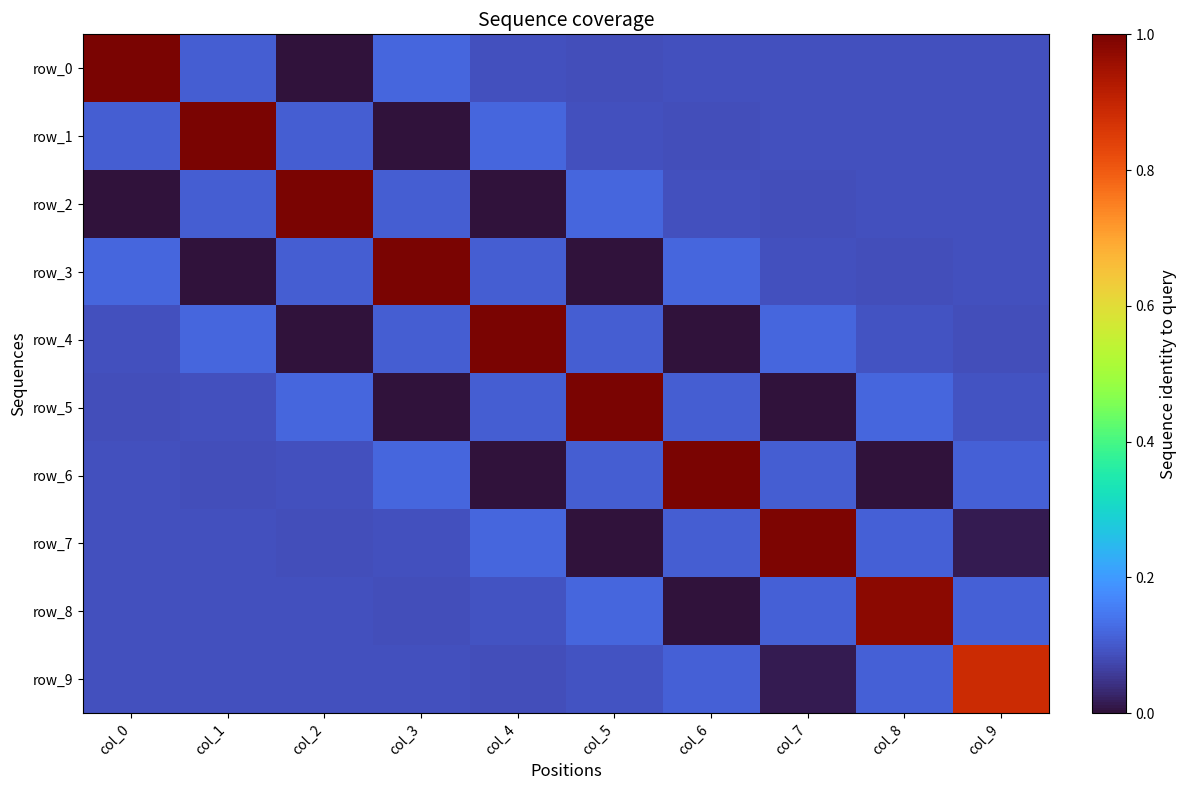

List the labels in order of row_7 value, largest first.

col_7, col_4, col_8, col_6, col_3, col_1, col_0, col_2, col_9, col_5